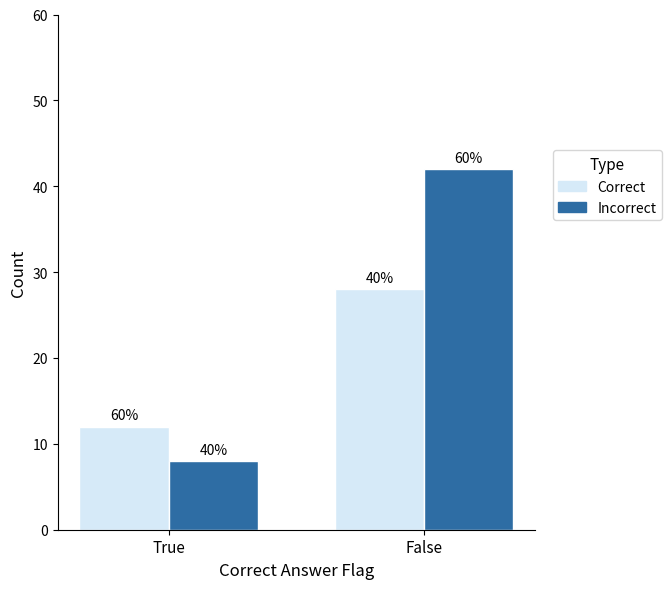

Reading left to right, list all the values displayed in this chart.

Correct: 12	28
Incorrect: 8	42